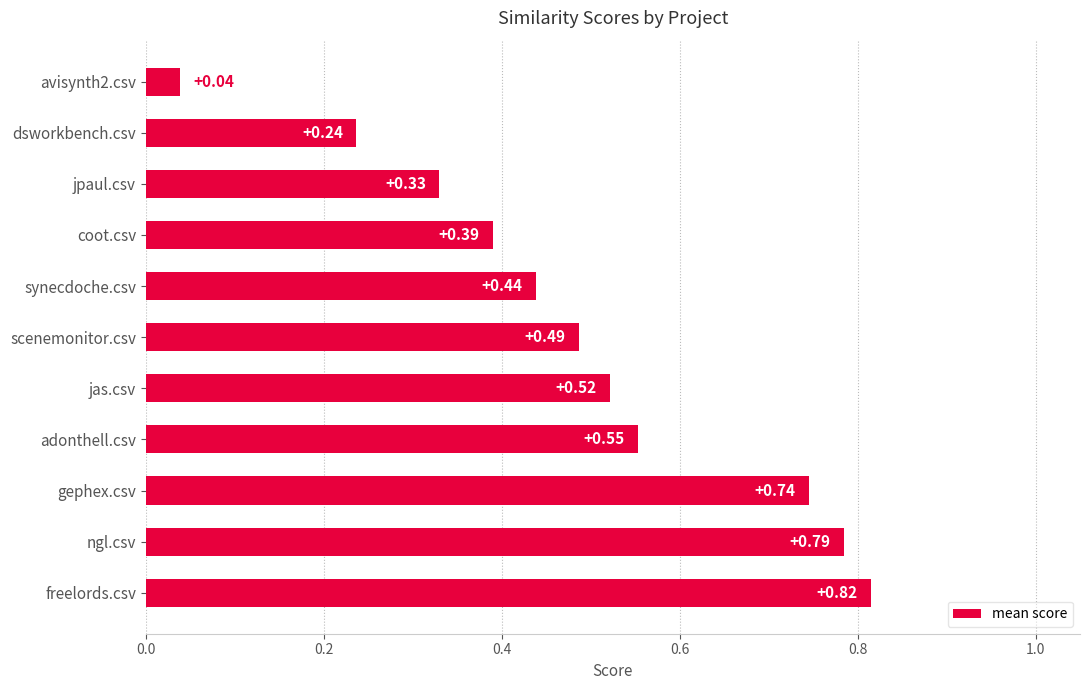

Which label corresponds to the smallest value in the chart?

avisynth2.csv